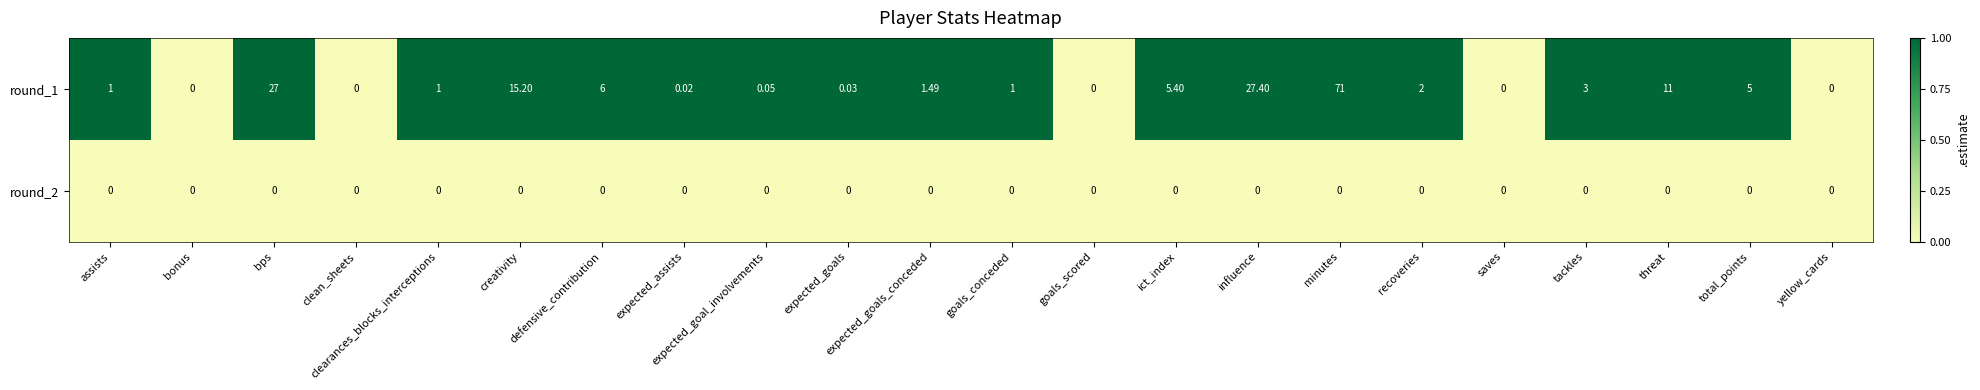

What is the total value across all series at bps?

27.0